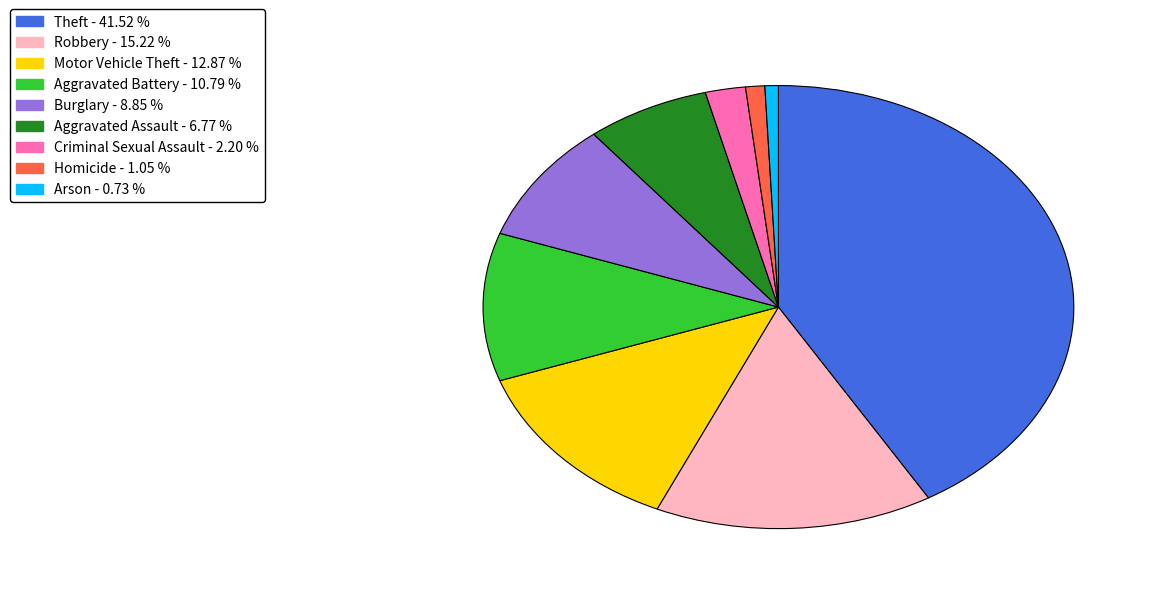

How many segments does this pie chart have?

9